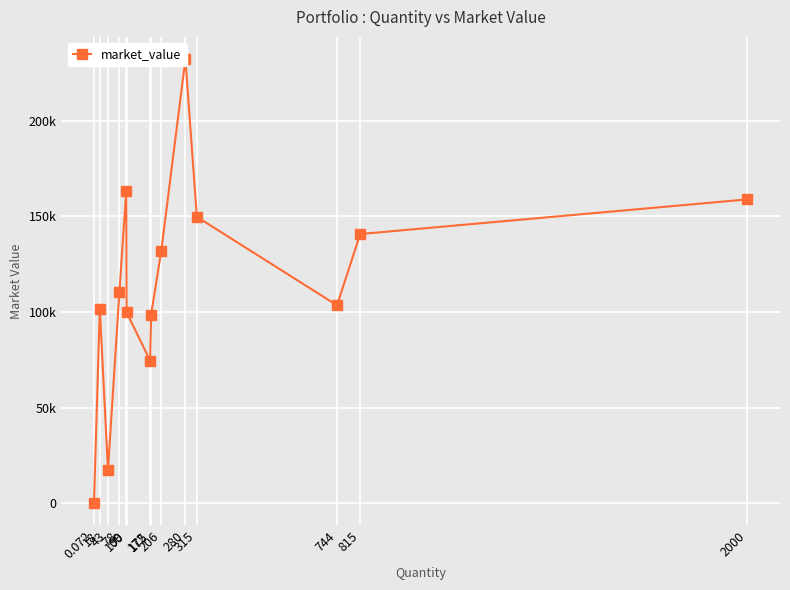

Reading right to left, transcribe all the data shown in this chart.

158820.0	140709.8	103453.2	149703.8	232162.0	131809.1	98595.0	74527.6	99805.0	163458.9	110568.9	17415.0	101633.4	72.0